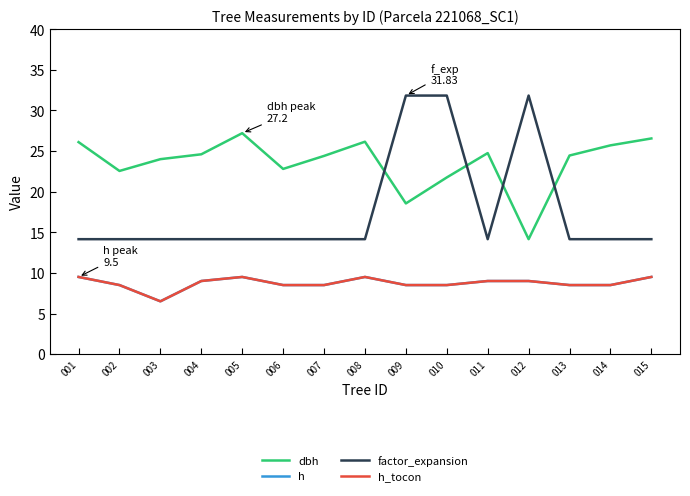

Is this an area chart (filled region under the line)?

No